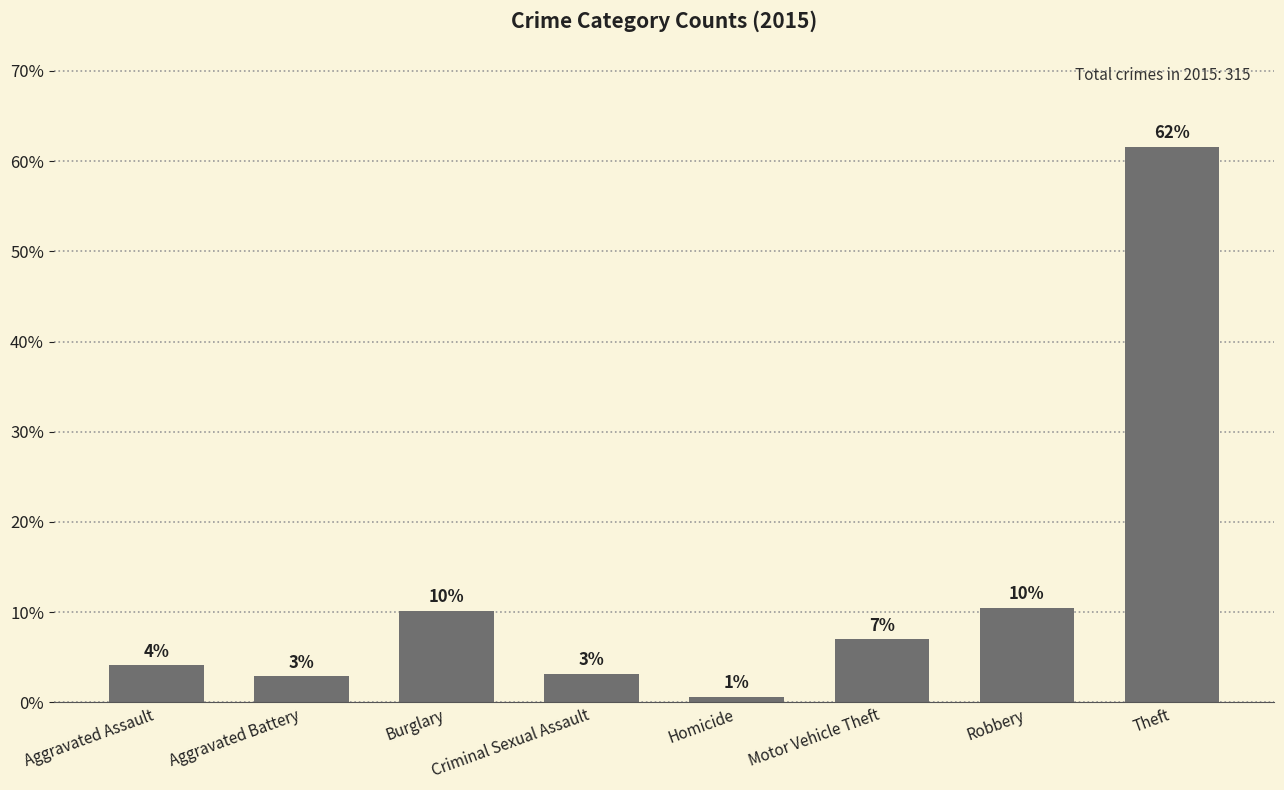

How many bars are there in total?

8